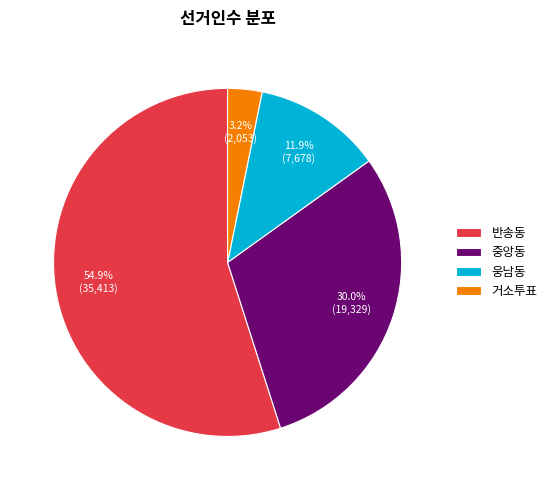

Does 웅남동 represent more than half of the total?

No